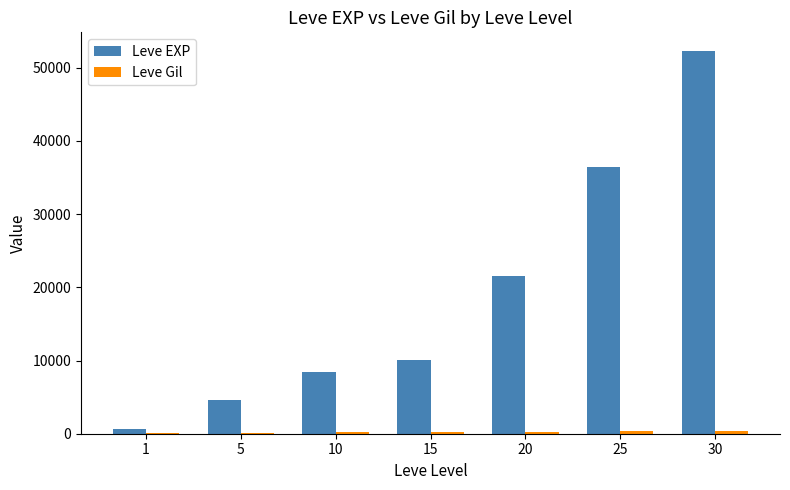

What is the total value across all series at 30?

52630